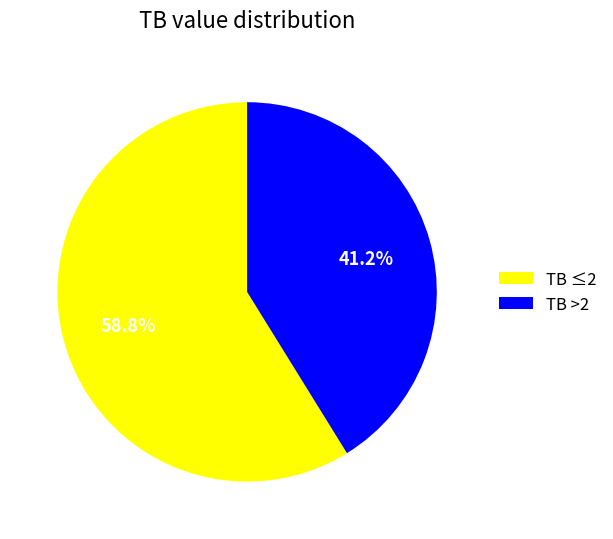

How much of the chart is everything except TB ≤2?

41.2%